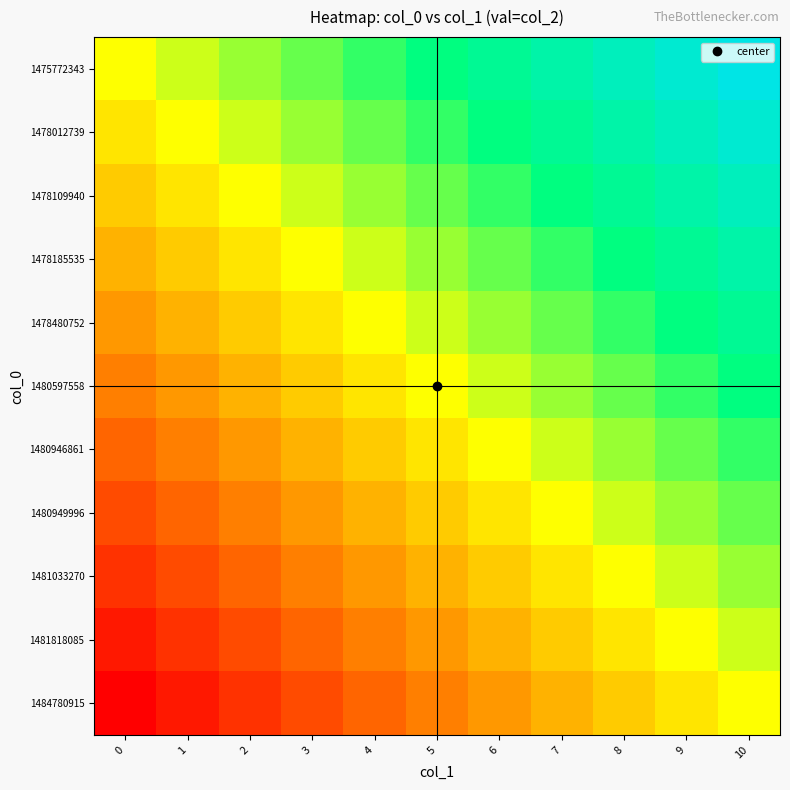

Which series has the largest range (max minus min)?

1475772343